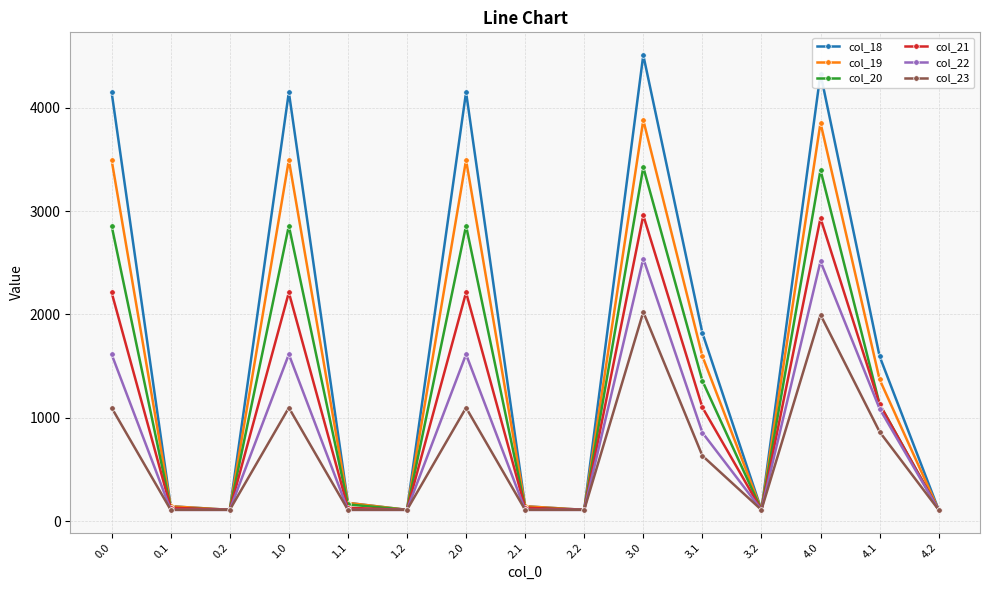

What is the total value across all series at 2.2?

659.5